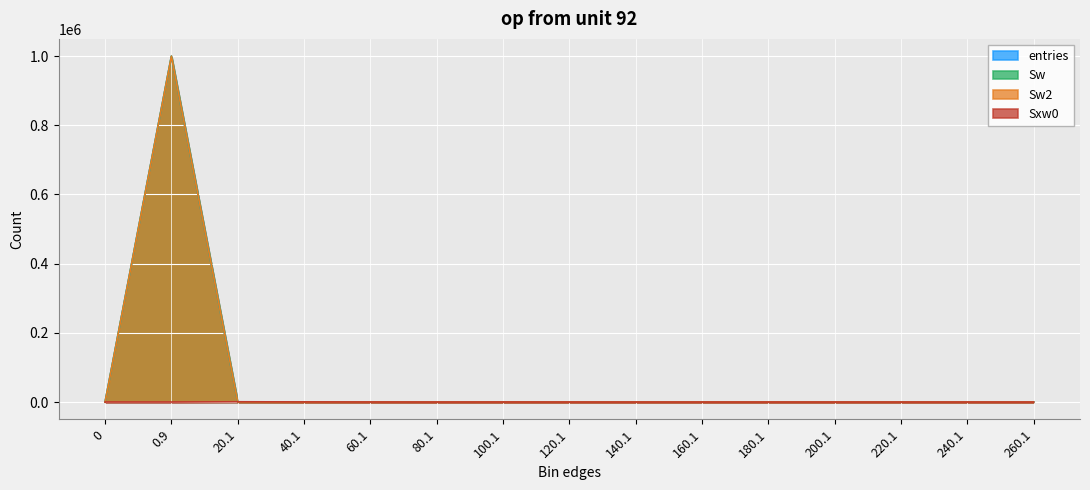

Reading left to right, what are all the values shown in this chart?

entries: 0	999844	140	13	2	0	1	0	0	0	0	0	0	0	0
Sw: 0	999844	140	13	2	0	1	0	0	0	0	0	0	0	0
Sw2: 0	999844	140	13	2	0	1	0	0	0	0	0	0	0	0
Sxw0: 0	0	813	366	104	0	83	0	0	0	0	0	0	0	0